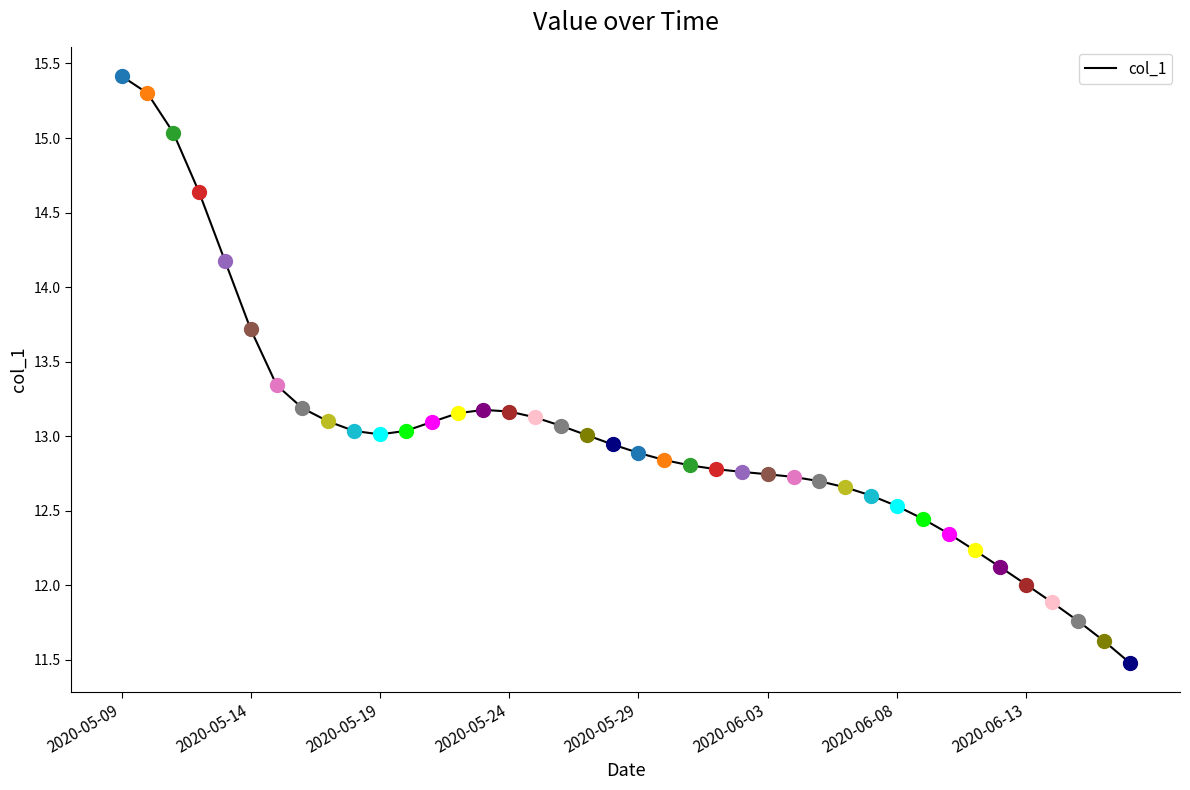

What is the minimum value shown in the chart?

11.5